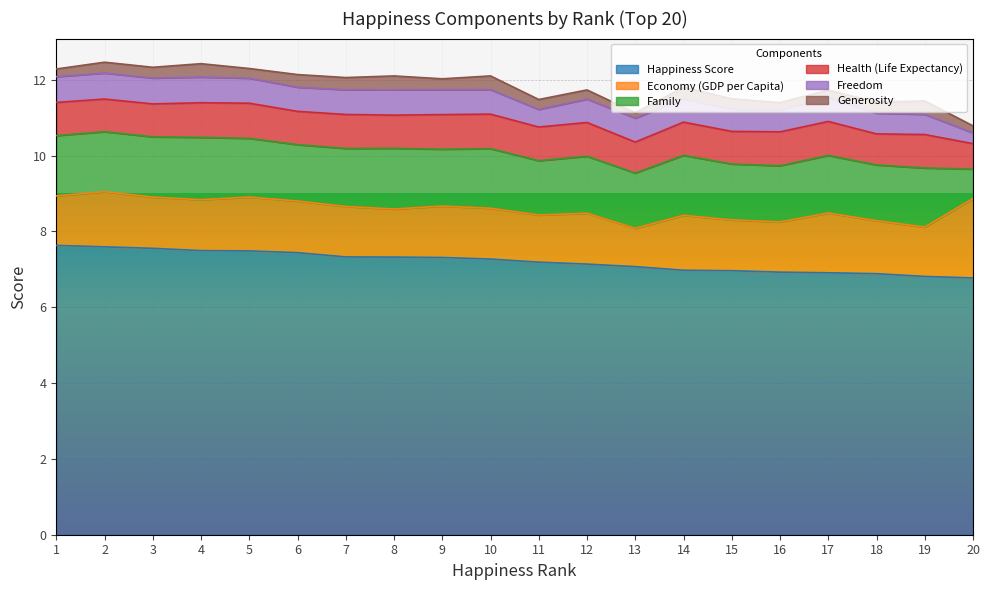

At 18, list the series in order from largest to smallest.

Happiness Score, Family, Economy (GDP per Capita), Health (Life Expectancy), Freedom, Generosity